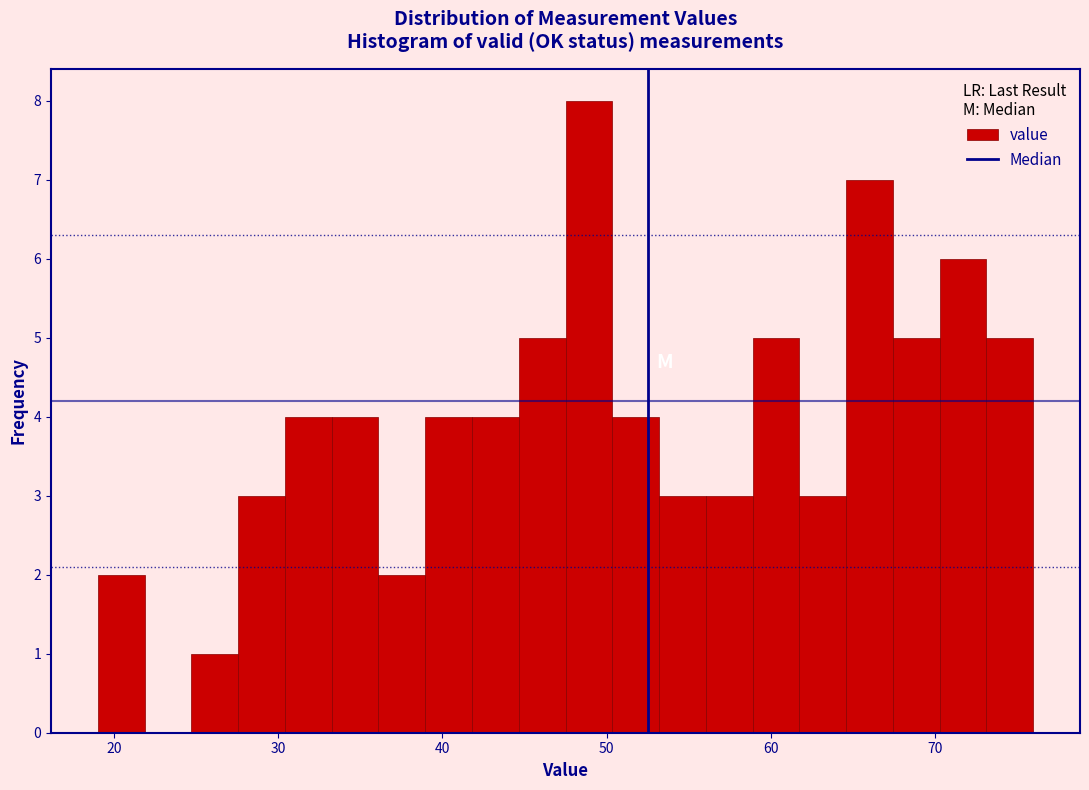

Around what value on the x-axis is the tallest bar? Give the approximate position of its centre, as read against the axis.

49